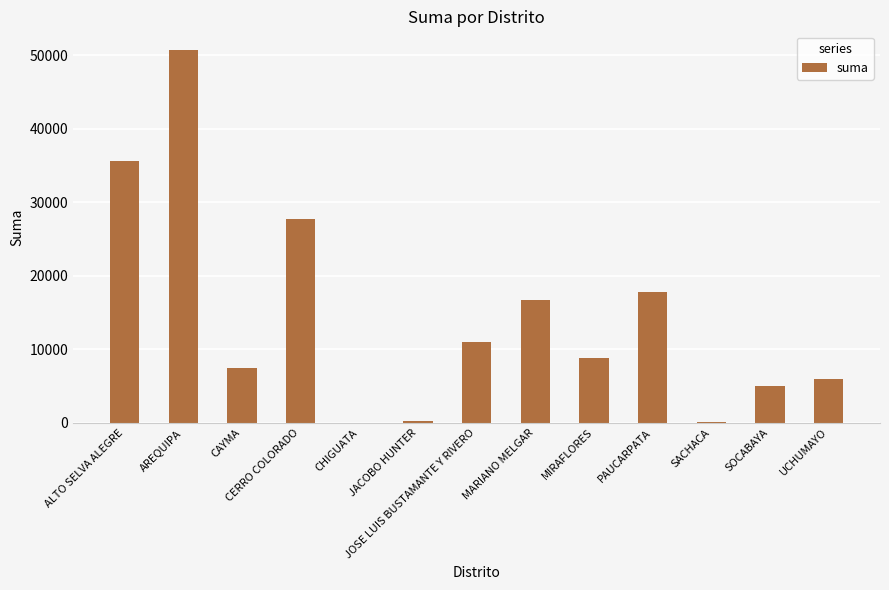

At which label does the data first exceed 8800?

ALTO SELVA ALEGRE